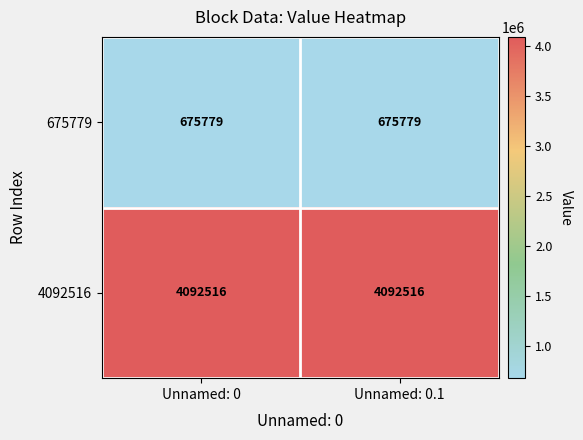

Reading left to right, list all the values displayed in this chart.

675779: 675779	675779
4092516: 4092516	4092516